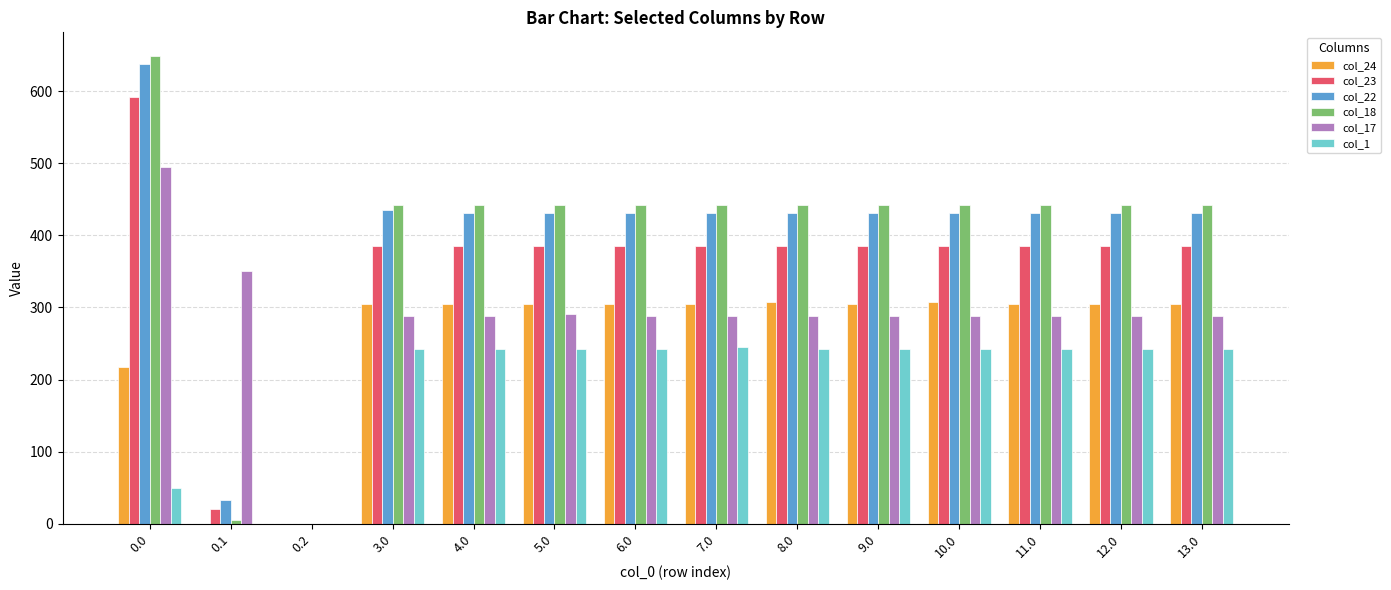

Is the value of col_24 at 6.0 greater than the value of col_18 at 13.0?

No